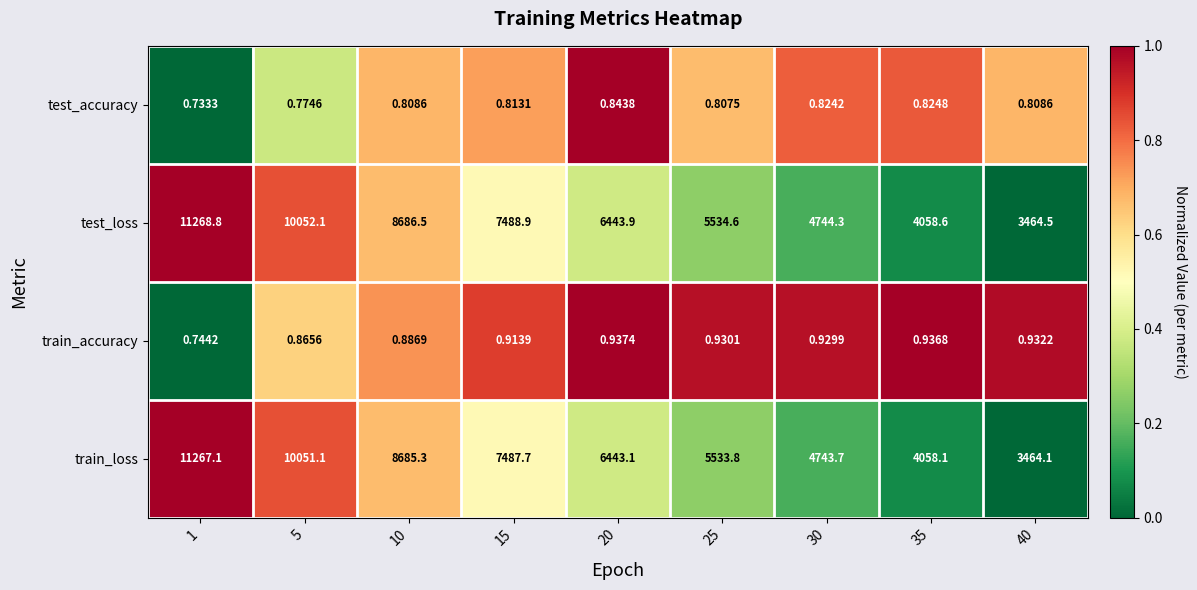

List the series in order of their peak value, highest first.

test_loss, train_loss, train_accuracy, test_accuracy